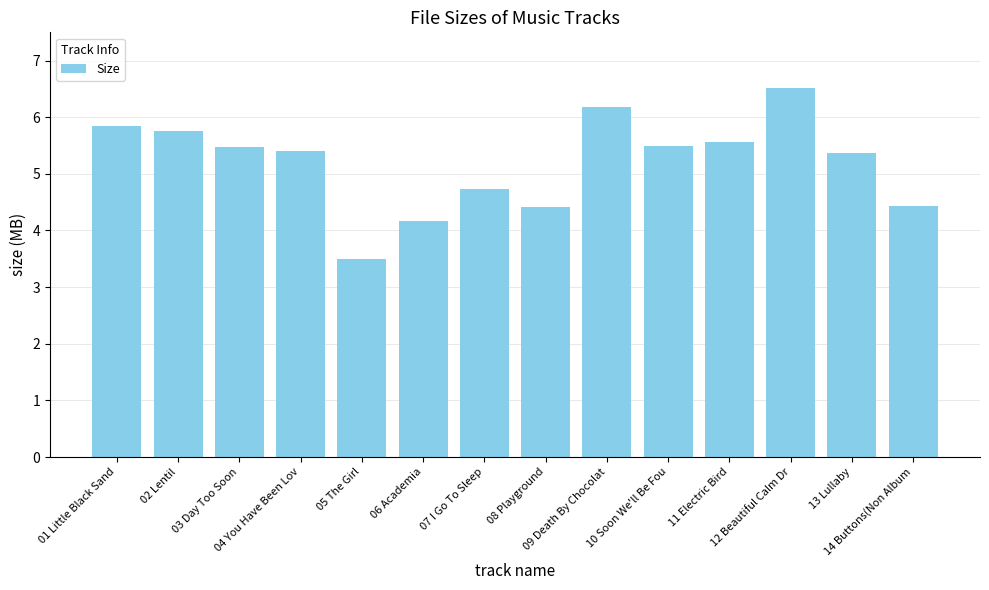

What is the greatest value displayed?

6.5